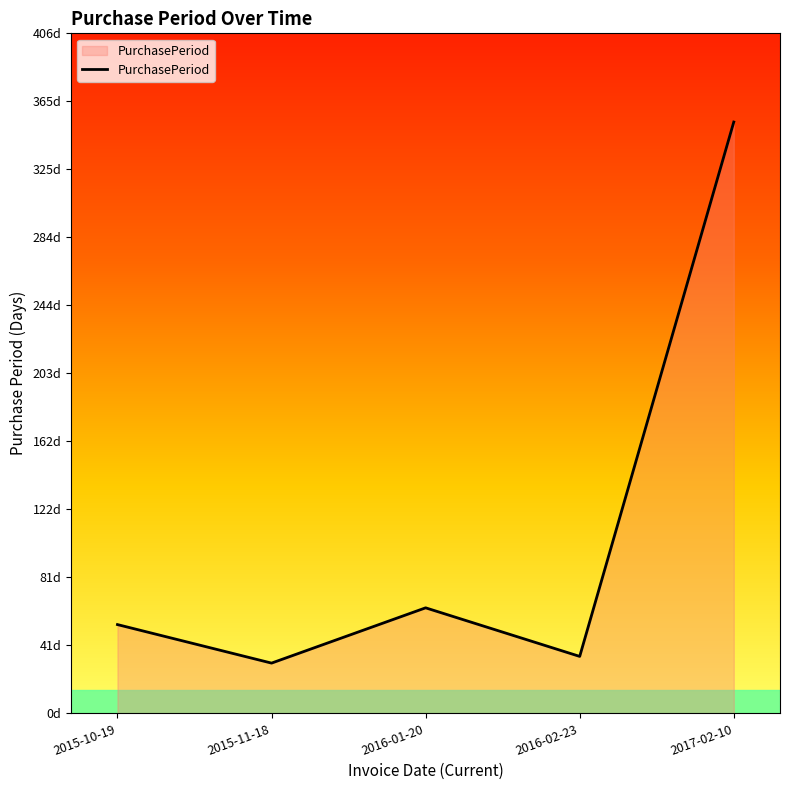

What is the average value?

107